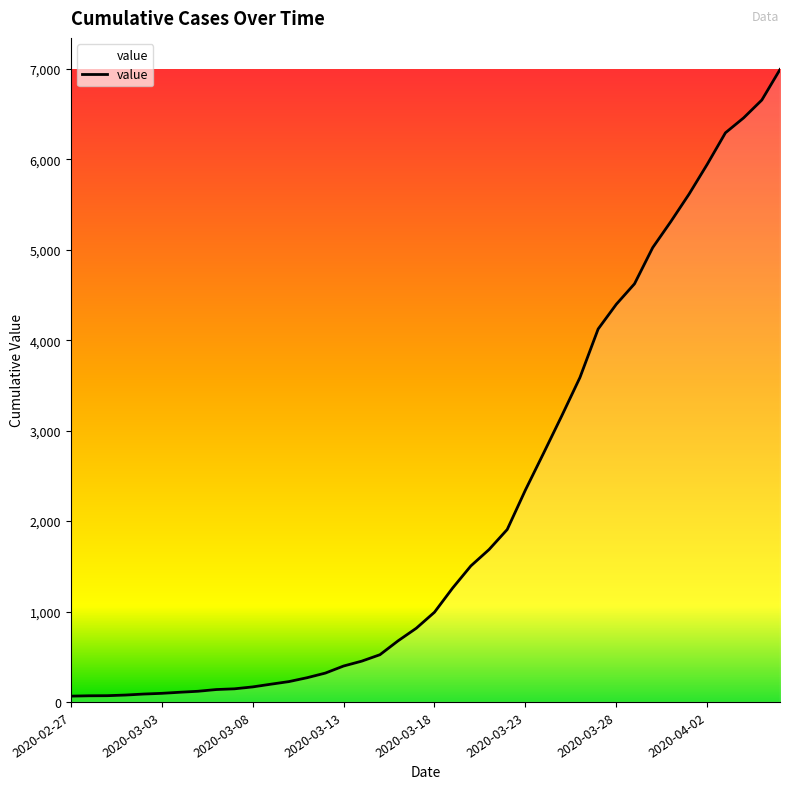

What is the difference between the maximum and second lowest values?

6926